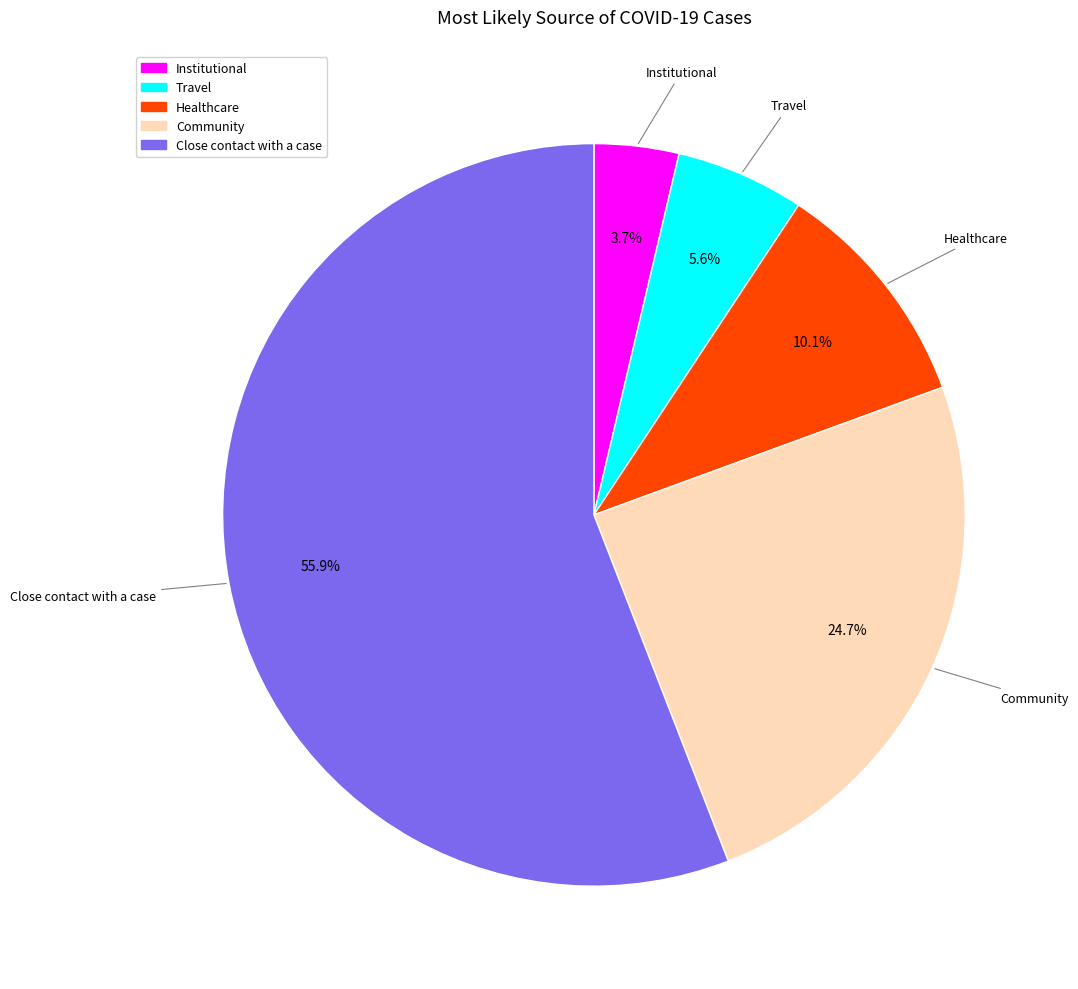

What is the total percentage of Healthcare and Institutional?

13.8%